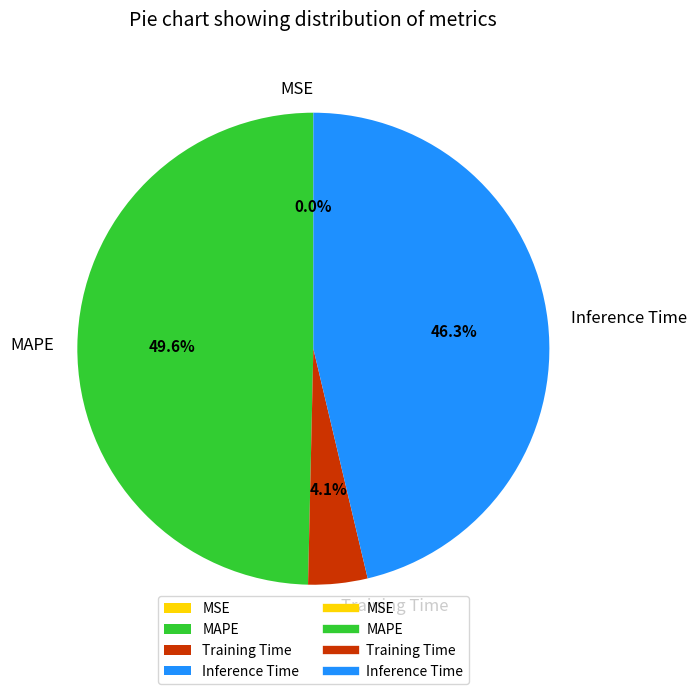

Is there any slice that represents more than half of the pie?

No